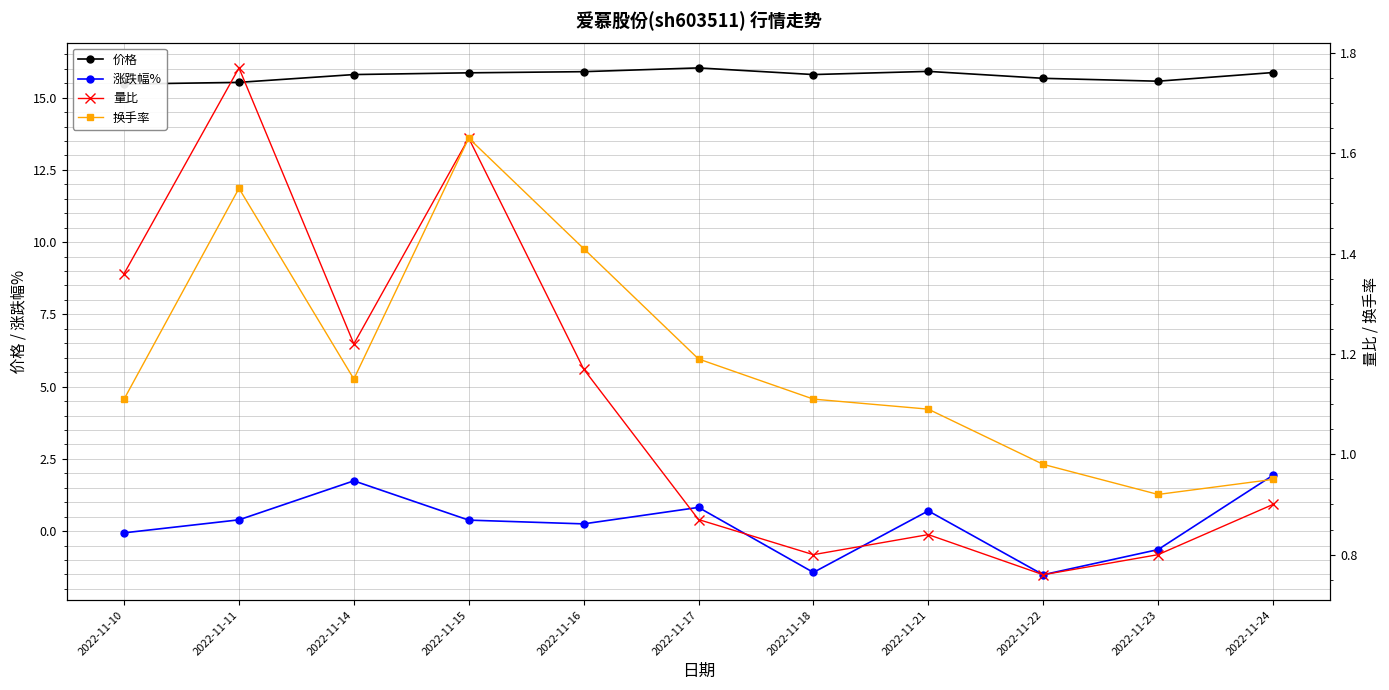

Between 2022-11-18 and 2022-11-23, which series saw the biggest shift?

涨跌幅%